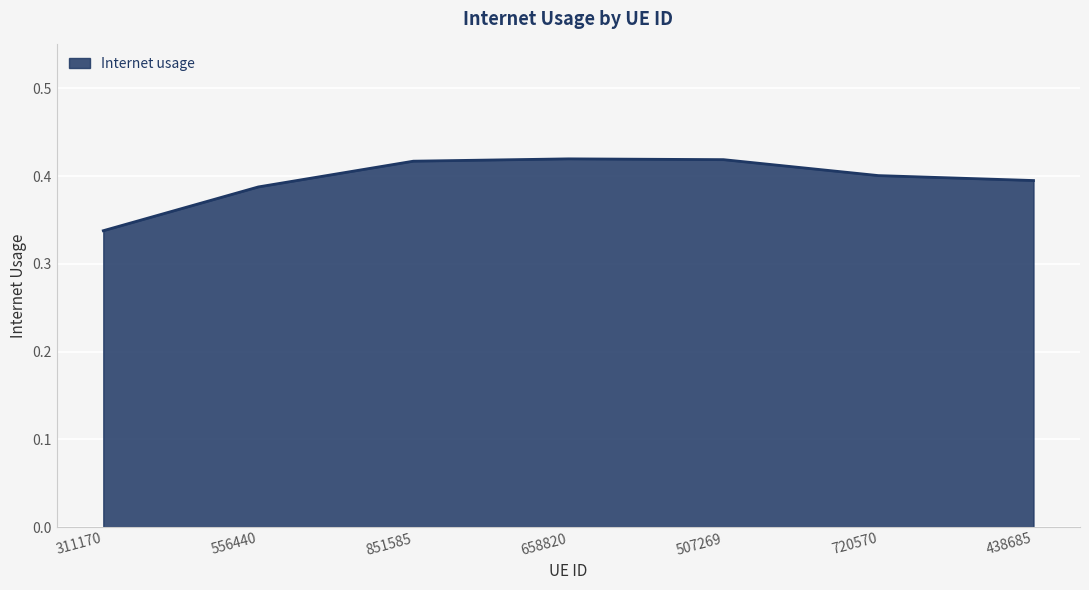

What is the sum of all values?

2.8